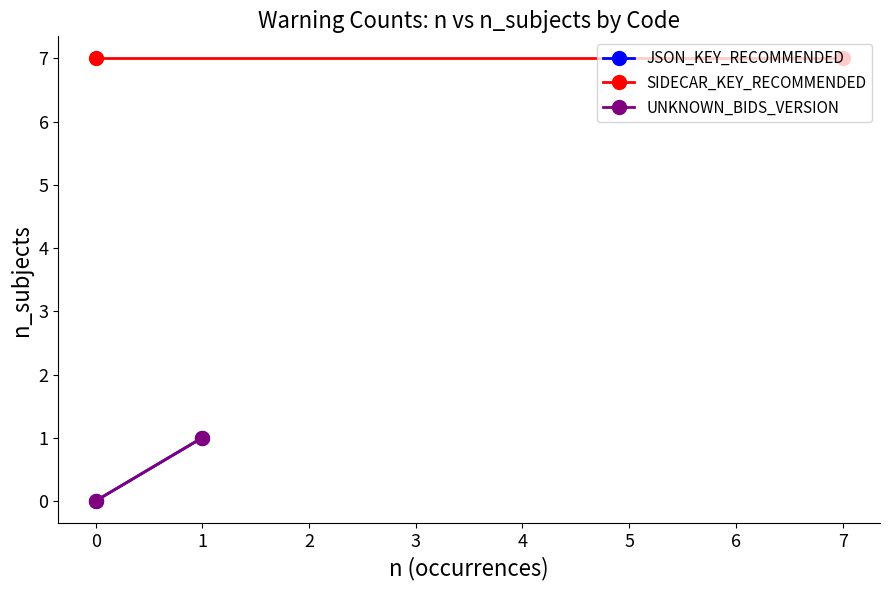

What is the average value of the SIDECAR_KEY_RECOMMENDED series?

7